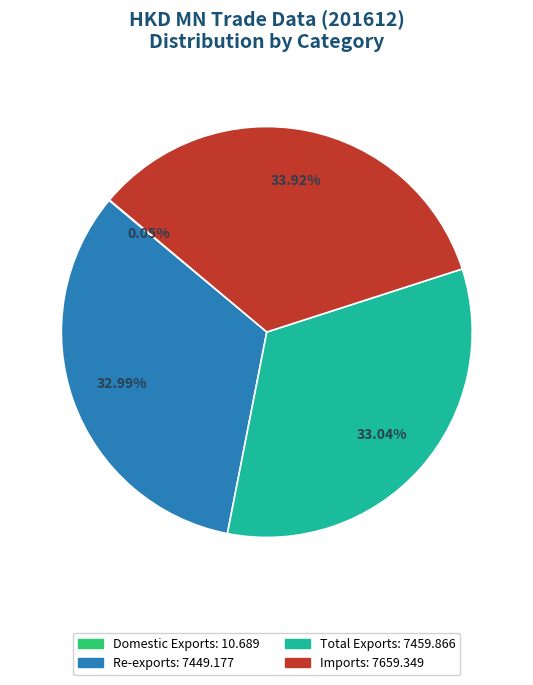

To the nearest percent, what is the average slice percentage?

25%